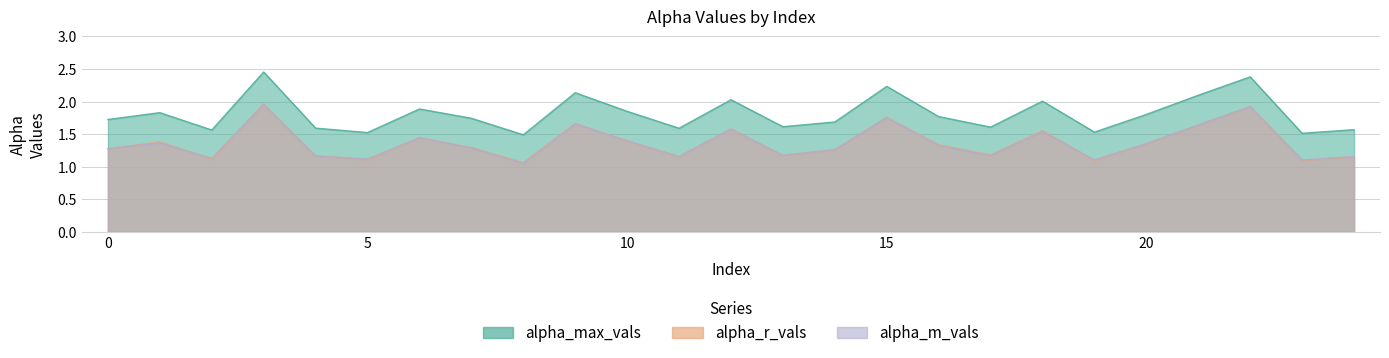

Does the chart display data point markers on the line(s)?

No